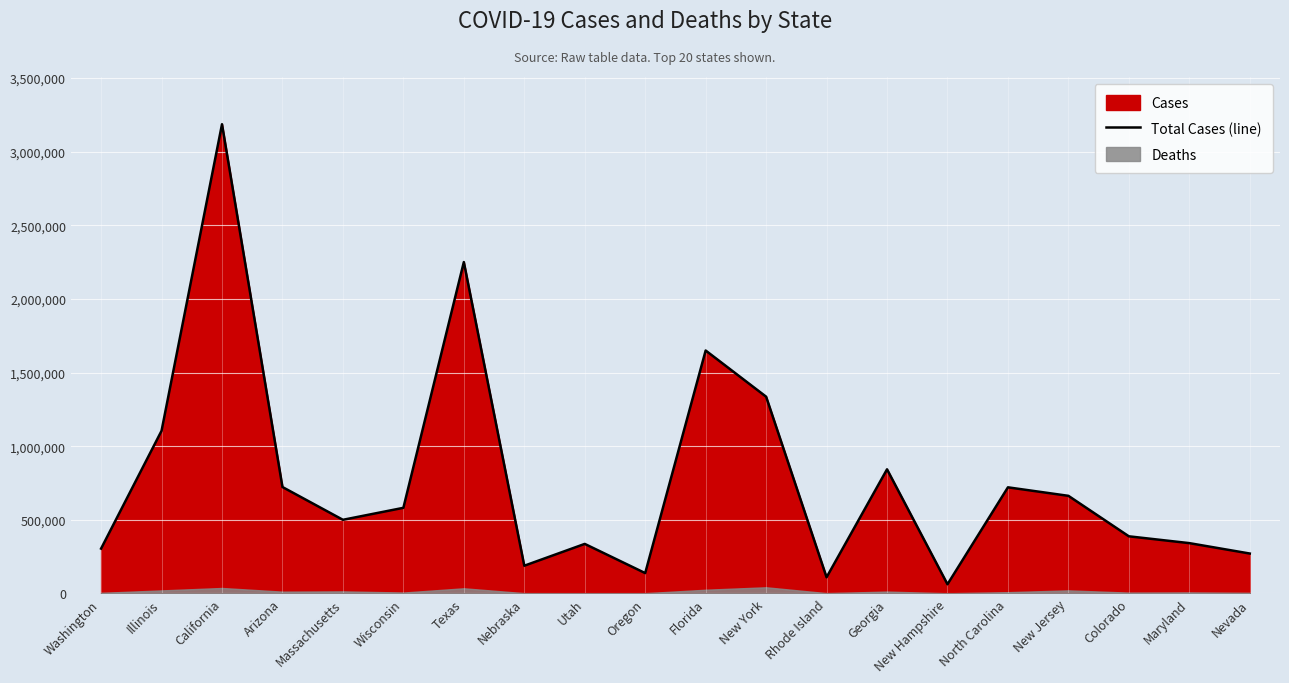

Reading left to right, extract all data points from this chart.

304523	1104206	3185936	722574	500037	581377	2249959	188241	336405	138168	1649441	1335952	109735	842798	62337	720580	662808	387960	341666	271029